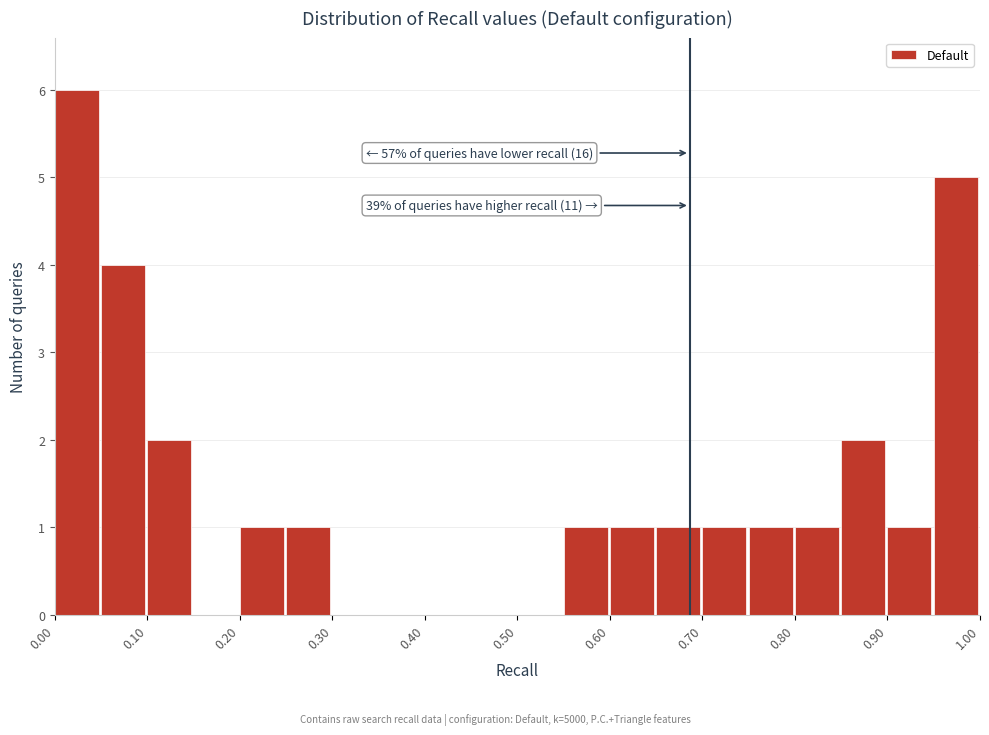

Over which range of the x-axis is the bar tallest?

0.00 to 0.05